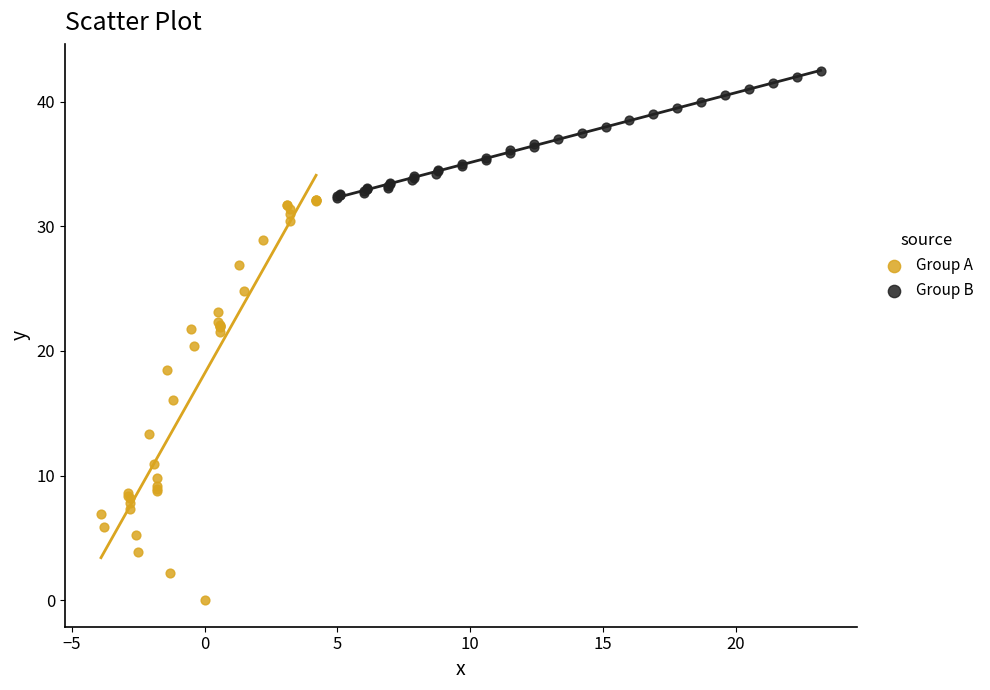

Which series contains the highest Y value?

Group B